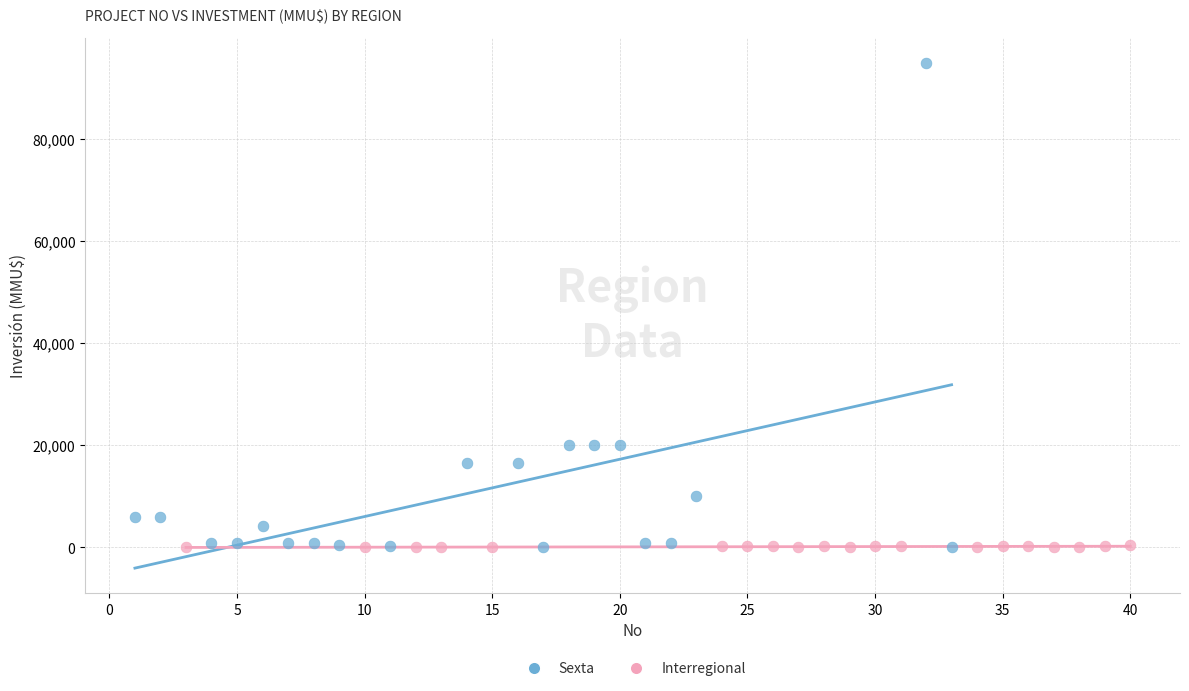

Which series reaches the maximum Y coordinate?

Sexta